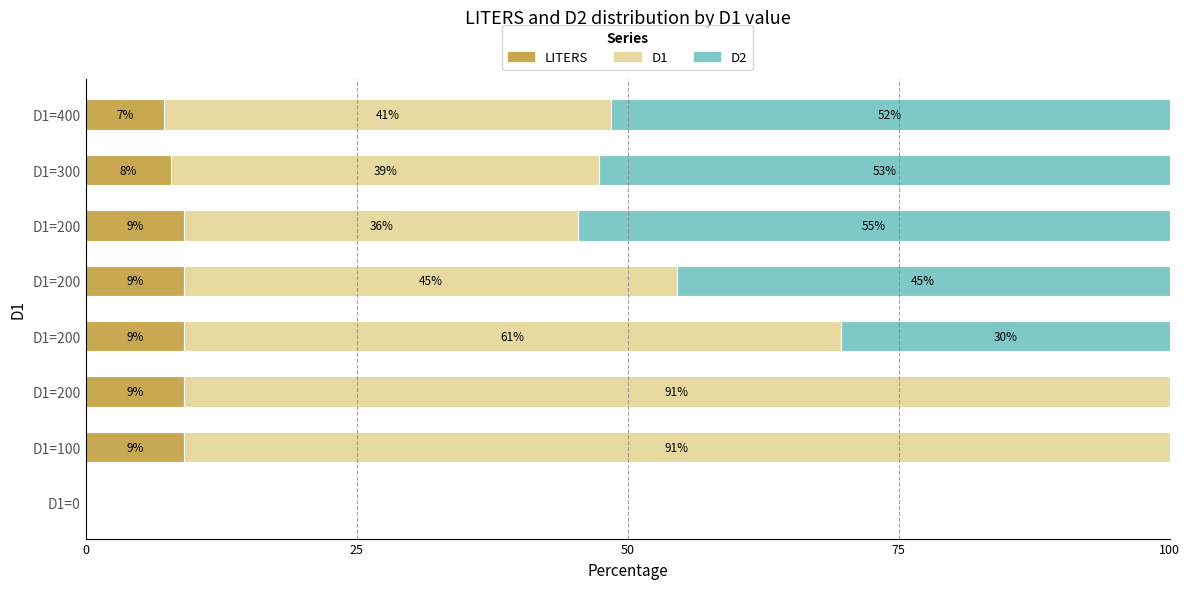

What are all the series names shown in the legend?

LITERS, D1, D2